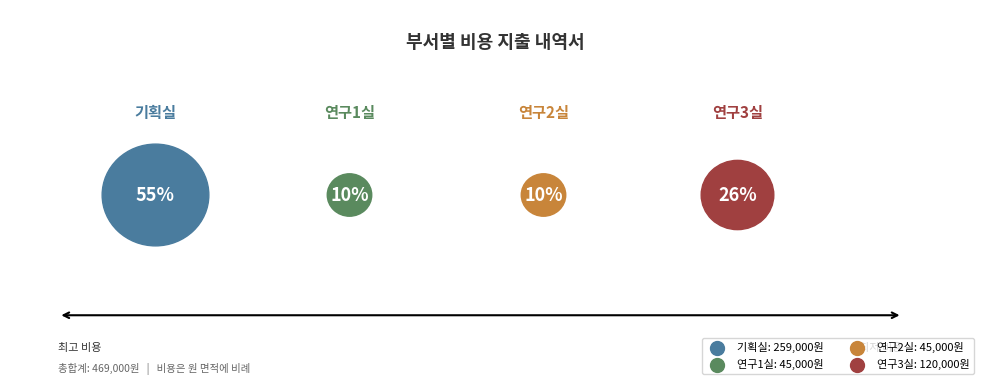

The 연구3실 slice represents 26% of the pie. True or false?

True